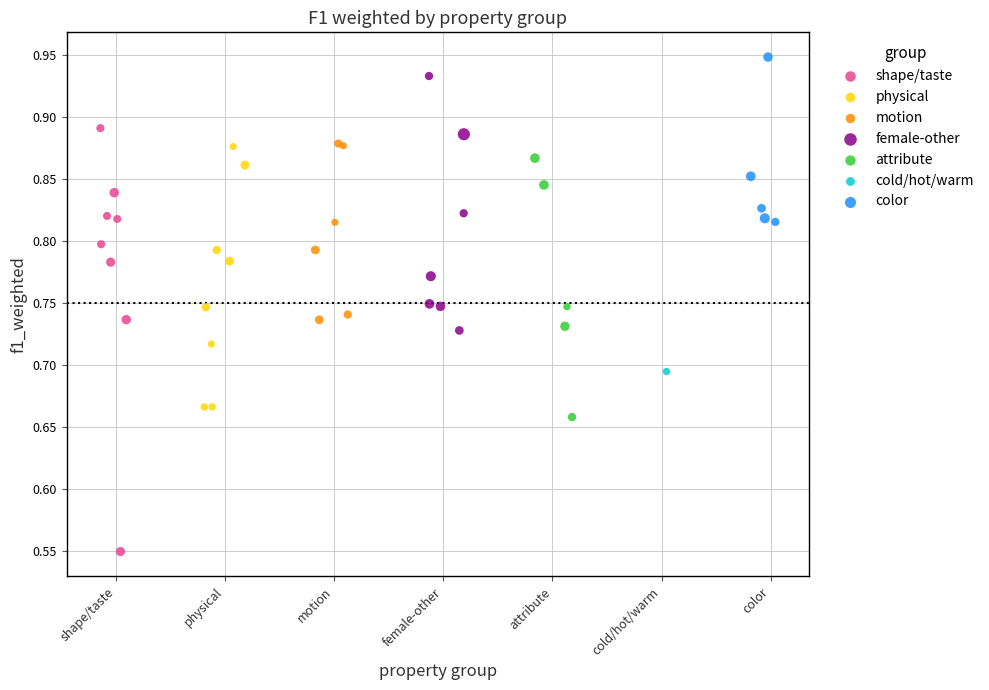

What are all the series names shown in the legend?

shape/taste, physical, motion, female-other, attribute, cold/hot/warm, color